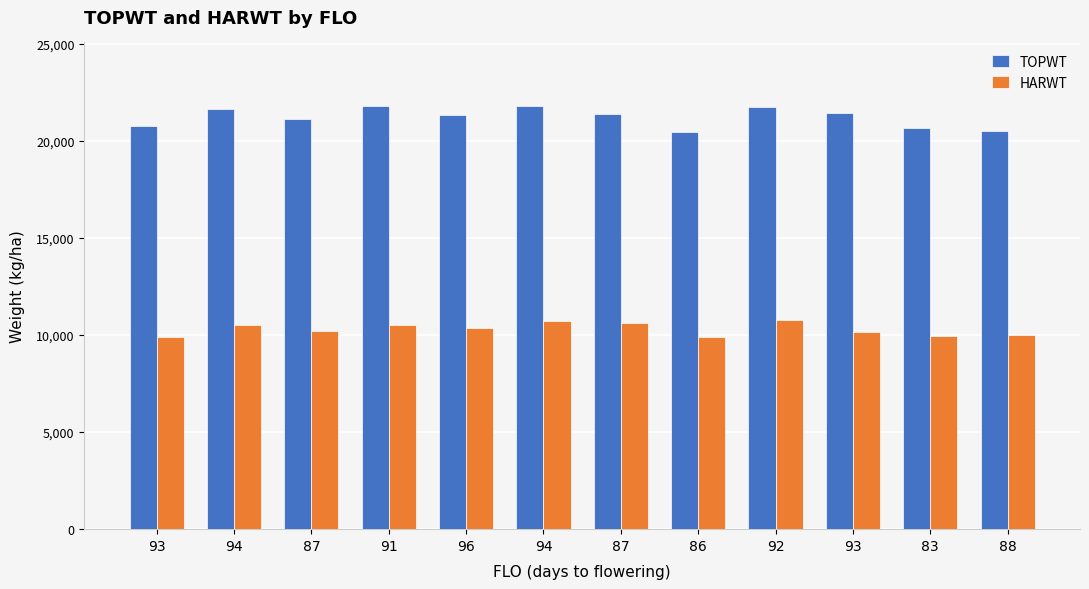

What is the highest value of the TOPWT series?

21807